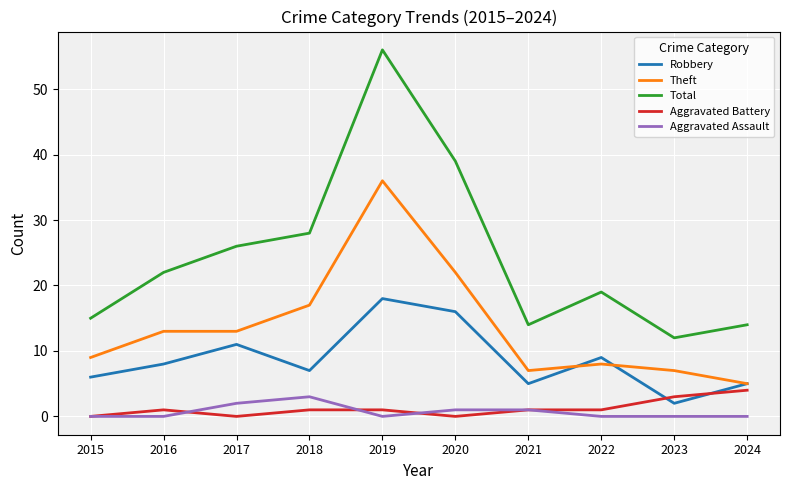

True or false: Aggravated Assault and Theft cross at least once.

False